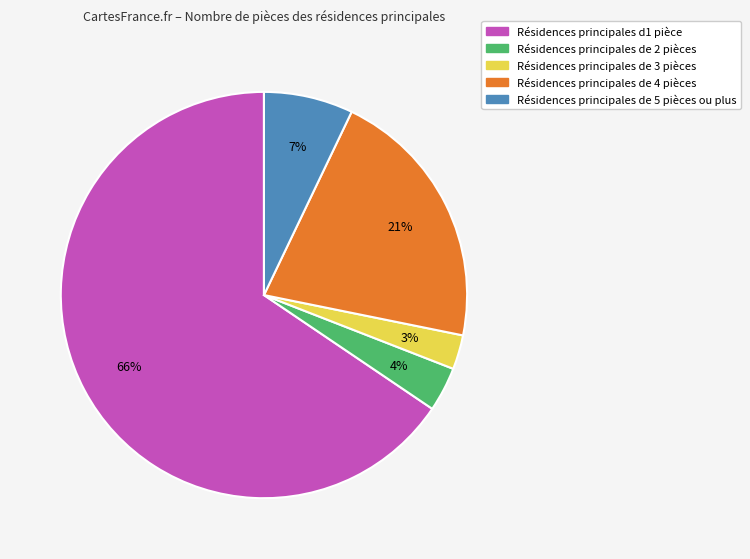

To the nearest percent, what is the average slice percentage?

20%